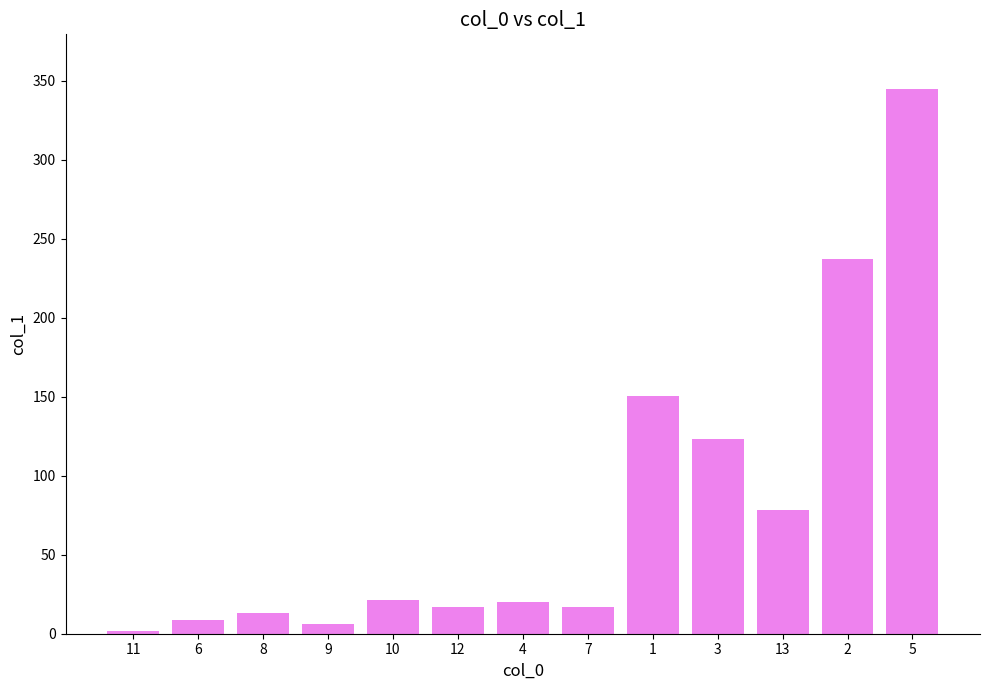

Are the bars horizontal?

No